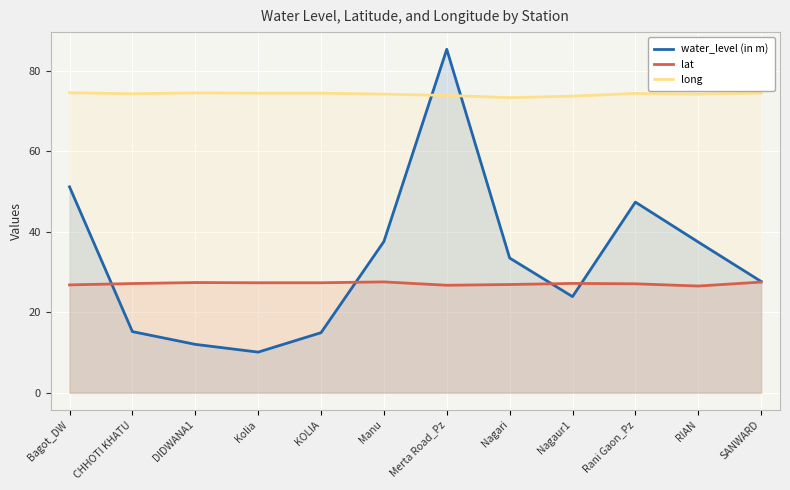

List the labels in order of long value, largest first.

Bagot_DW, DIDWANA1, SANWARD, Kolia, KOLIA, Rani Gaon_Pz, CHHOTI KHATU, Manu, RIAN, Merta Road_Pz, Nagaur1, Nagari